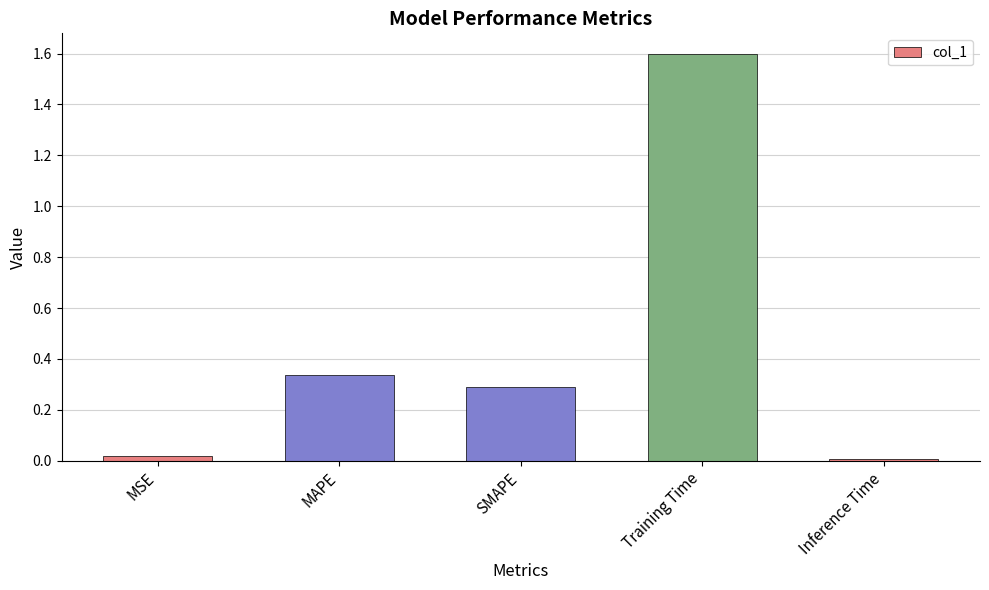

Which category has the highest value across all series?

Training Time